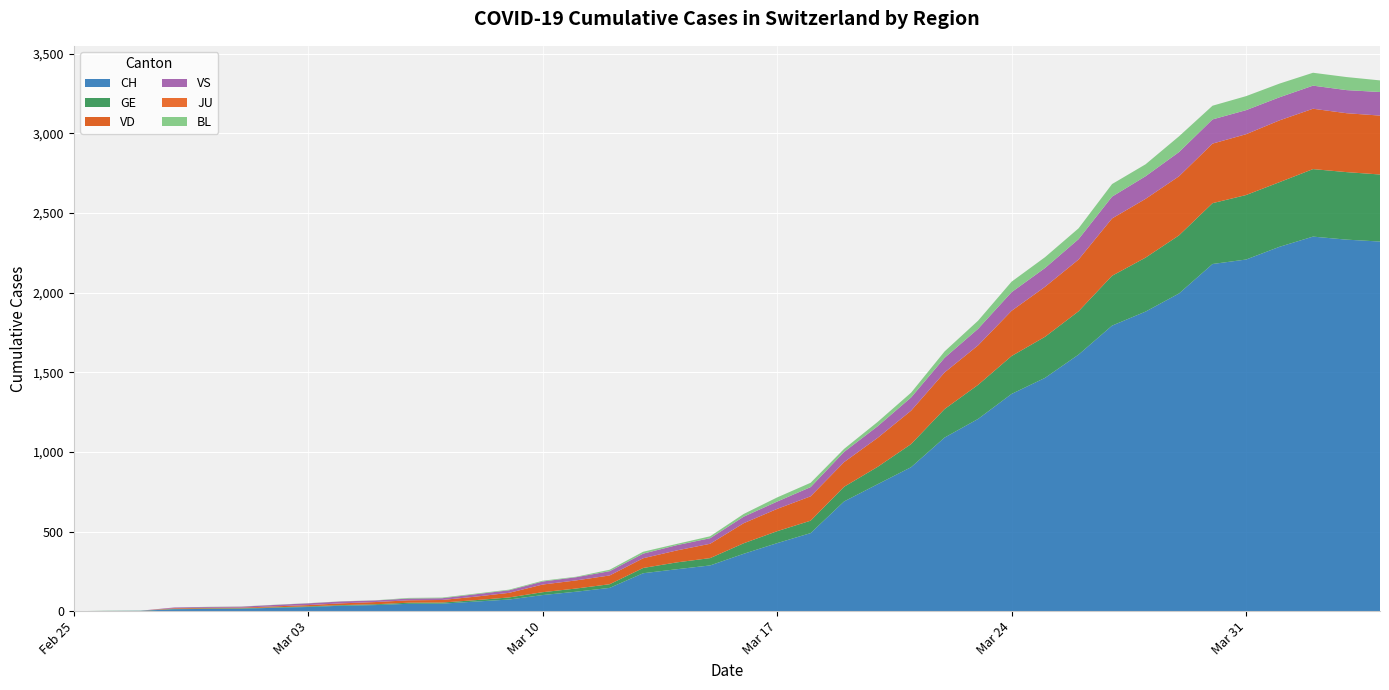

Reading left to right, what are all the values shown in this chart?

CH: 2020-02-25=0	2020-02-26=1	2020-02-27=2	2020-02-28=12	2020-02-29=14	2020-03-01=15	2020-03-02=21	2020-03-03=26	2020-03-04=34	2020-03-05=38	2020-03-06=46	2020-03-07=47	2020-03-08=60	2020-03-09=73	2020-03-10=101	2020-03-11=122	2020-03-12=146	2020-03-13=238	2020-03-14=263	2020-03-15=287	2020-03-16=360	2020-03-17=427	2020-03-18=490	2020-03-19=689	2020-03-20=797	2020-03-21=904	2020-03-22=1090	2020-03-23=1207	2020-03-24=1364	2020-03-25=1465	2020-03-26=1611	2020-03-27=1793	2020-03-28=1881	2020-03-29=1995	2020-03-30=2180	2020-03-31=2208	2020-04-01=2288	2020-04-02=2352	2020-04-03=2333	2020-04-04=2321
GE: 2020-02-25=0	2020-02-26=1	2020-02-27=1	2020-02-28=2	2020-02-29=3	2020-03-01=3	2020-03-02=3	2020-03-03=4	2020-03-04=4	2020-03-05=5	2020-03-06=7	2020-03-07=7	2020-03-08=9	2020-03-09=13	2020-03-10=18	2020-03-11=20	2020-03-12=23	2020-03-13=33	2020-03-14=43	2020-03-15=46	2020-03-16=66	2020-03-17=75	2020-03-18=78	2020-03-19=92	2020-03-20=109	2020-03-21=145	2020-03-22=179	2020-03-23=214	2020-03-24=238	2020-03-25=258	2020-03-26=272	2020-03-27=313	2020-03-28=339	2020-03-29=365	2020-03-30=382	2020-03-31=405	2020-04-01=406	2020-04-02=424	2020-04-03=424	2020-04-04=421
VD: 2020-02-25=0	2020-02-26=0	2020-02-27=0	2020-02-28=4	2020-02-29=4	2020-03-01=4	2020-03-02=6	2020-03-03=8	2020-03-04=11	2020-03-05=14	2020-03-06=15	2020-03-07=16	2020-03-08=22	2020-03-09=29	2020-03-10=48	2020-03-11=51	2020-03-12=55	2020-03-13=61	2020-03-14=75	2020-03-15=90	2020-03-16=126	2020-03-17=140	2020-03-18=153	2020-03-19=155	2020-03-20=182	2020-03-21=210	2020-03-22=230	2020-03-23=248	2020-03-24=284	2020-03-25=314	2020-03-26=325	2020-03-27=360	2020-03-28=369	2020-03-29=371	2020-03-30=374	2020-03-31=382	2020-04-01=388	2020-04-02=379	2020-04-03=370	2020-04-04=370
VS: 2020-02-25=0	2020-02-26=0	2020-02-27=0	2020-02-28=5	2020-02-29=5	2020-03-01=6	2020-03-02=9	2020-03-03=11	2020-03-04=12	2020-03-05=10	2020-03-06=11	2020-03-07=11	2020-03-08=15	2020-03-09=16	2020-03-10=19	2020-03-11=20	2020-03-12=27	2020-03-13=29	2020-03-14=33	2020-03-15=35	2020-03-16=41	2020-03-17=46	2020-03-18=58	2020-03-19=64	2020-03-20=73	2020-03-21=83	2020-03-22=92	2020-03-23=104	2020-03-24=117	2020-03-25=118	2020-03-26=128	2020-03-27=137	2020-03-28=142	2020-03-29=152	2020-03-30=152	2020-03-31=151	2020-04-01=145	2020-04-02=145	2020-04-03=145	2020-04-04=148
JU: 2020-02-25=0	2020-02-26=0	2020-02-27=0	2020-02-28=0	2020-02-29=0	2020-03-01=0	2020-03-02=0	2020-03-03=0	2020-03-04=0	2020-03-05=0	2020-03-06=0	2020-03-07=0	2020-03-08=0	2020-03-09=0	2020-03-10=0	2020-03-11=0	2020-03-12=0	2020-03-13=0	2020-03-14=0	2020-03-15=0	2020-03-16=0	2020-03-17=0	2020-03-18=0	2020-03-19=0	2020-03-20=0	2020-03-21=0	2020-03-22=0	2020-03-23=0	2020-03-24=0	2020-03-25=0	2020-03-26=0	2020-03-27=0	2020-03-28=0	2020-03-29=0	2020-03-30=0	2020-03-31=0	2020-04-01=0	2020-04-02=0	2020-04-03=0	2020-04-04=0
BL: 2020-02-25=0	2020-02-26=0	2020-02-27=0	2020-02-28=0	2020-02-29=1	2020-03-01=1	2020-03-02=1	2020-03-03=1	2020-03-04=1	2020-03-05=1	2020-03-06=4	2020-03-07=4	2020-03-08=4	2020-03-09=4	2020-03-10=5	2020-03-11=3	2020-03-12=9	2020-03-13=12	2020-03-14=8	2020-03-15=12	2020-03-16=17	2020-03-17=26	2020-03-18=27	2020-03-19=19	2020-03-20=27	2020-03-21=30	2020-03-22=40	2020-03-23=51	2020-03-24=66	2020-03-25=68	2020-03-26=68	2020-03-27=79	2020-03-28=75	2020-03-29=99	2020-03-30=86	2020-03-31=88	2020-04-01=86	2020-04-02=81	2020-04-03=82	2020-04-04=73